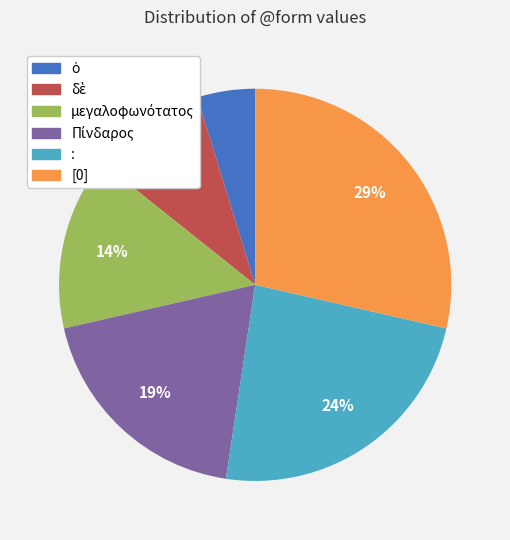

How many segments does this pie chart have?

6